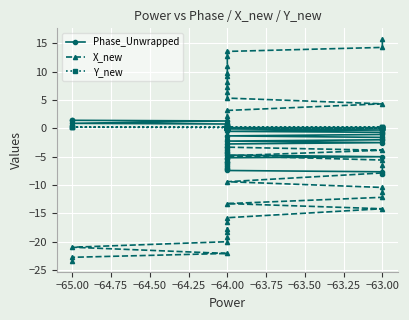

Reading right to left, list all the values displayed in this chart.

Phase_Unwrapped: -8.0	-7.7	-7.4	-7.2	-6.9	-6.7	-6.4	-6.0	-5.9	-5.5	-5.2	-5.0	-4.7	-4.4	-4.2	-3.8	-3.3	-3.3	-2.8	-2.5	-2.2	-2.0	-1.8	-1.6	-1.3	-1.1	-0.9	-0.7	-0.5	-0.3	-0.1	0.0	0.3	0.4	0.8	0.8	0.9	1.3	1.4	1.5
X_new: 15.7	14.3	13.5	12.7	10.9	9.7	9.2	8.1	7.3	6.4	5.3	4.3	3.1	2.1	1.0	-0.0	-1.5	-1.7	-3.3	-3.9	-4.8	-5.6	-6.5	-7.9	-9.4	-10.4	-11.3	-12.2	-13.3	-14.2	-15.7	-16.5	-17.8	-18.3	-19.2	-20.0	-20.9	-22.0	-22.7	-23.3
Y_new: 0.1	0.1	0.1	0.1	0.1	0.1	0.1	0.0	0.0	0.0	0.0	0.0	0.0	0.0	0.0	0.0	0.1	0.2	0.2	0.2	0.2	0.2	0.1	0.1	0.1	0.1	0.1	0.1	0.1	0.1	0.1	0.1	0.1	0.1	0.0	0.1	0.2	0.2	0.2	0.2